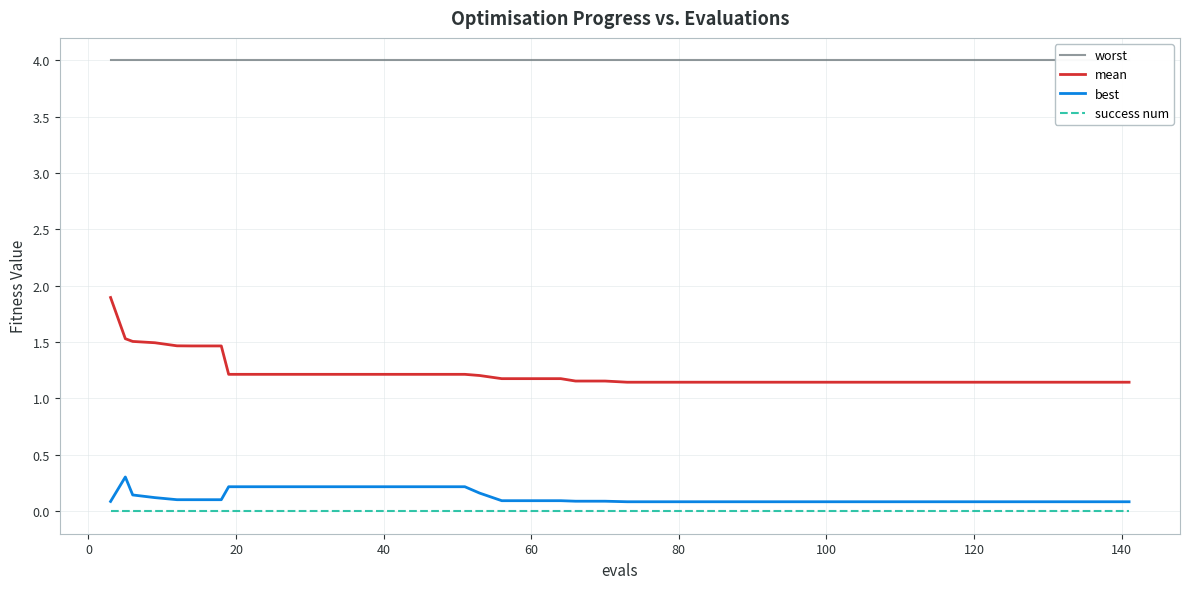

True or false: success num and mean intersect in this chart.

False